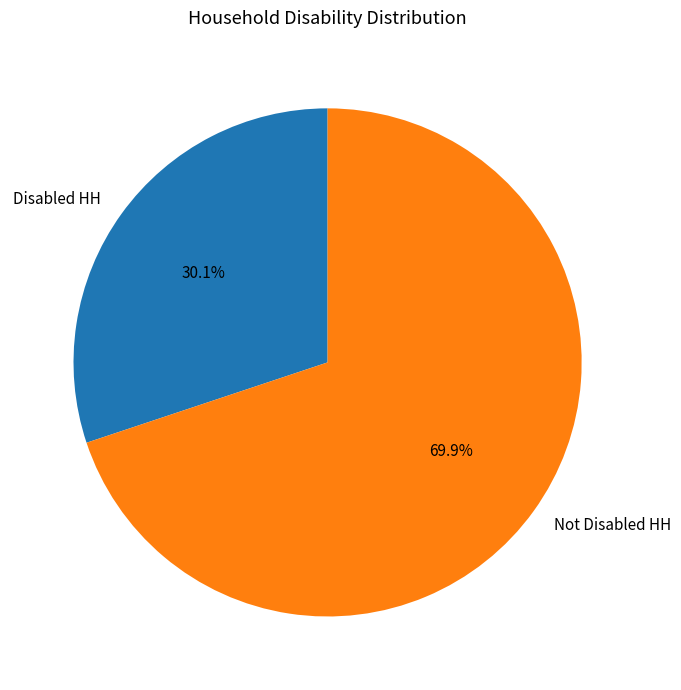

True or false: Not Disabled HH accounts for 70% of the total.

True